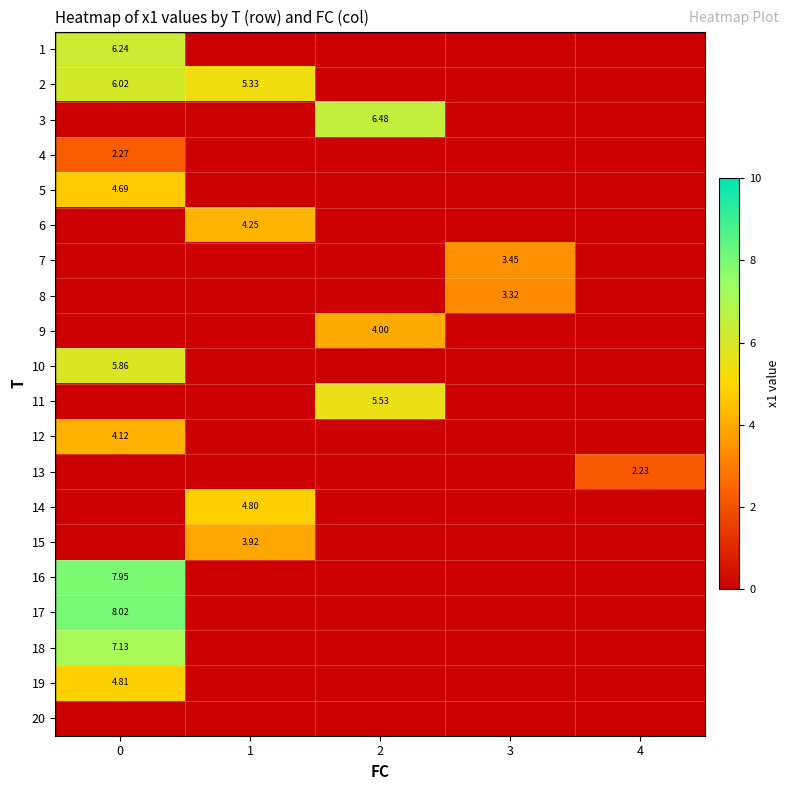

How many data points in 17 are above 0?

1